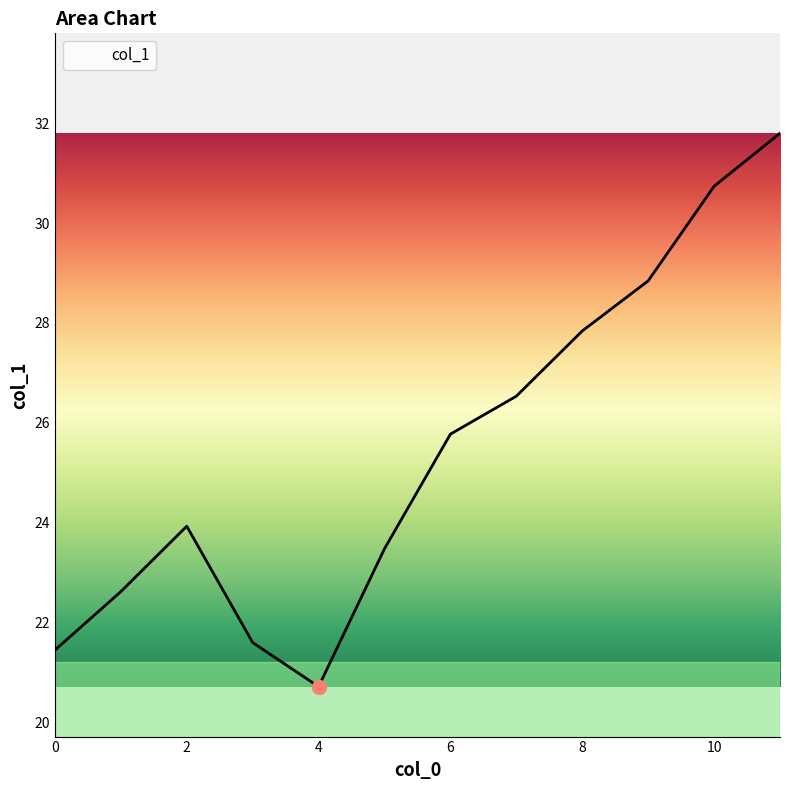

Reading right to left, transcribe all the data shown in this chart.

31.8	30.7	28.8	27.8	26.5	25.8	23.5	20.7	21.6	23.9	22.6	21.4